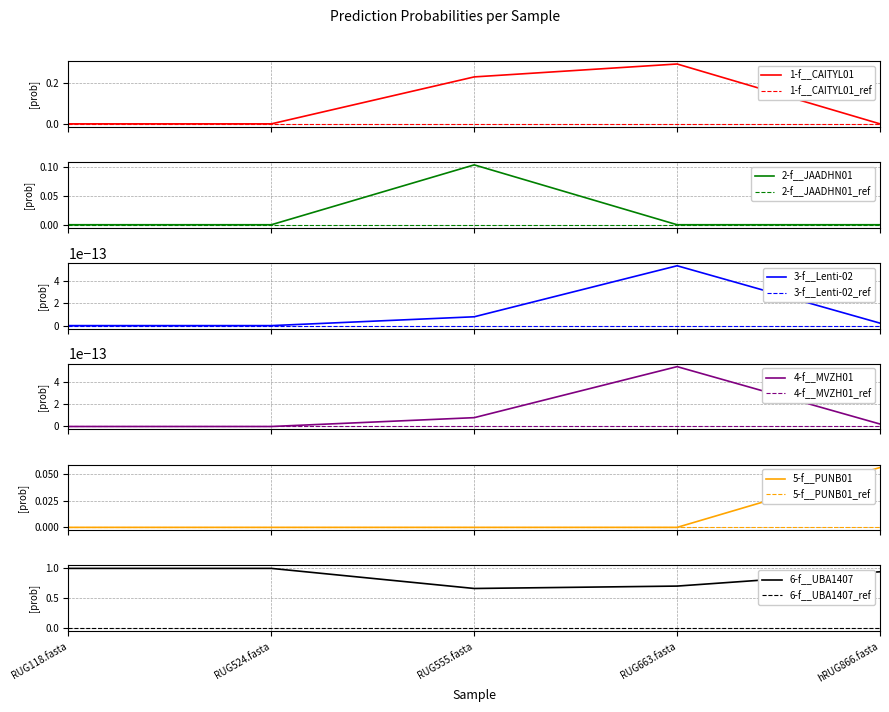

Which category has the lowest value in the 6-f__UBA1407 series?

RUG555.fasta